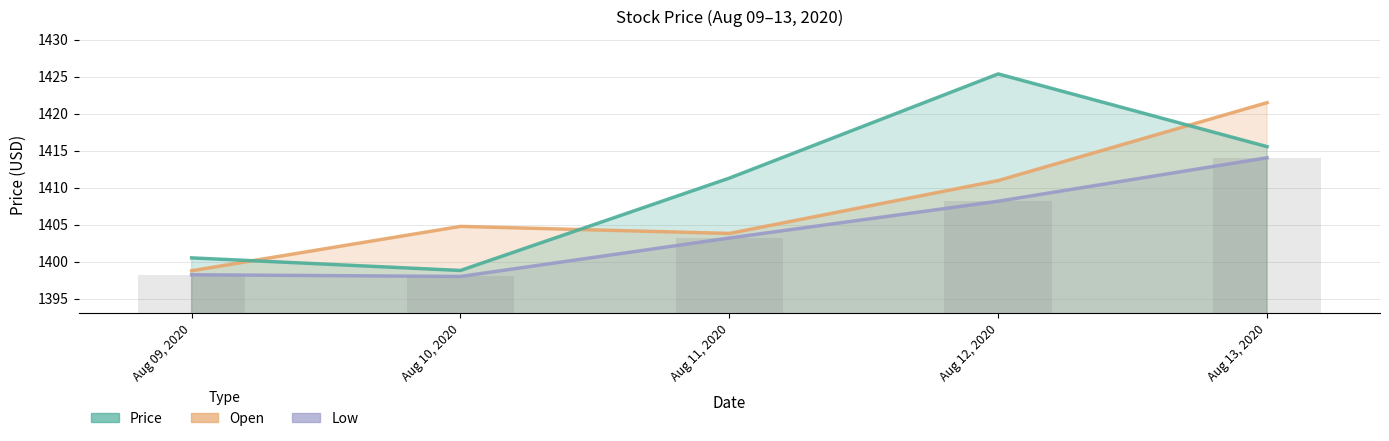

What is the value of the Price_line bar at the 1st from the left?

1400.5